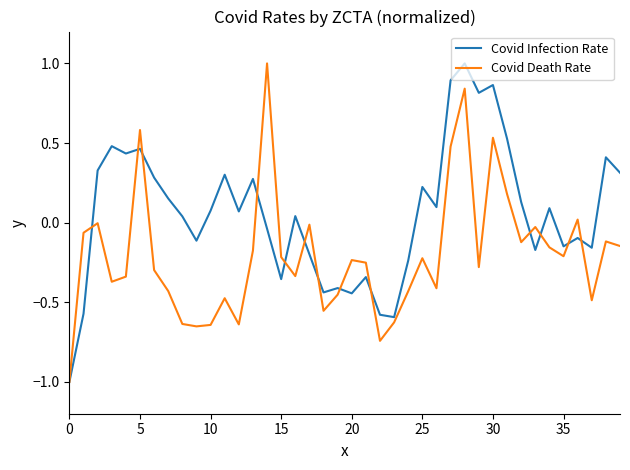

Which series has the largest total across all categories?

Covid Infection Rate